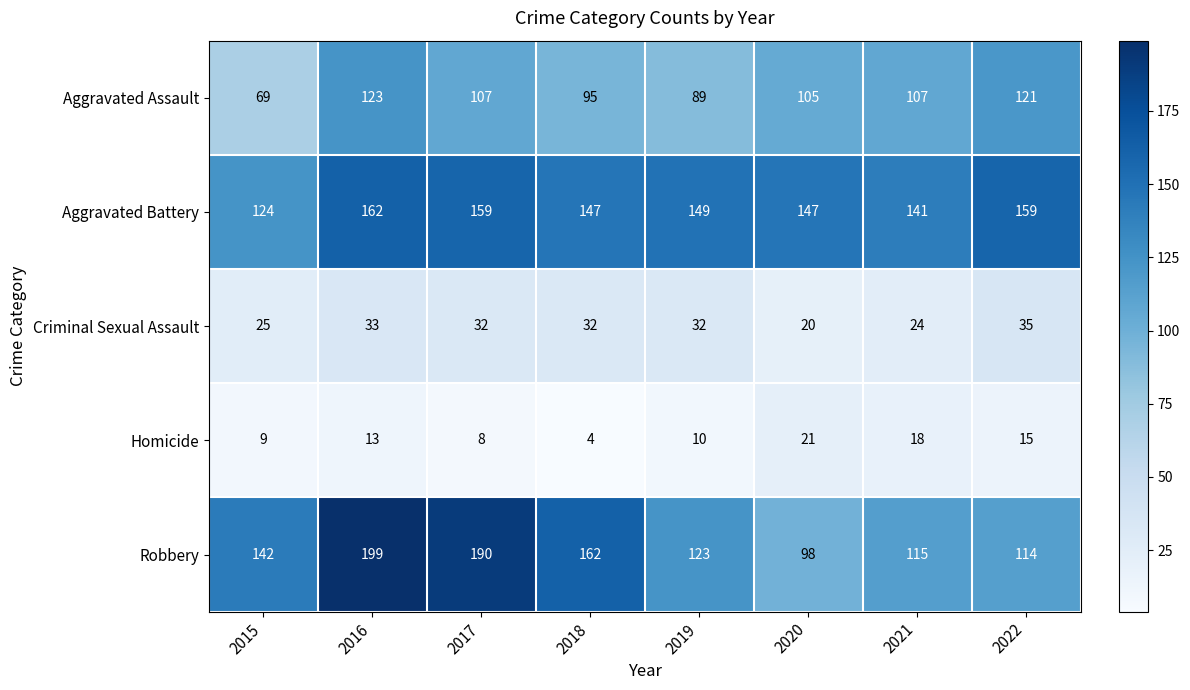

How many categories are shown in the chart?

8